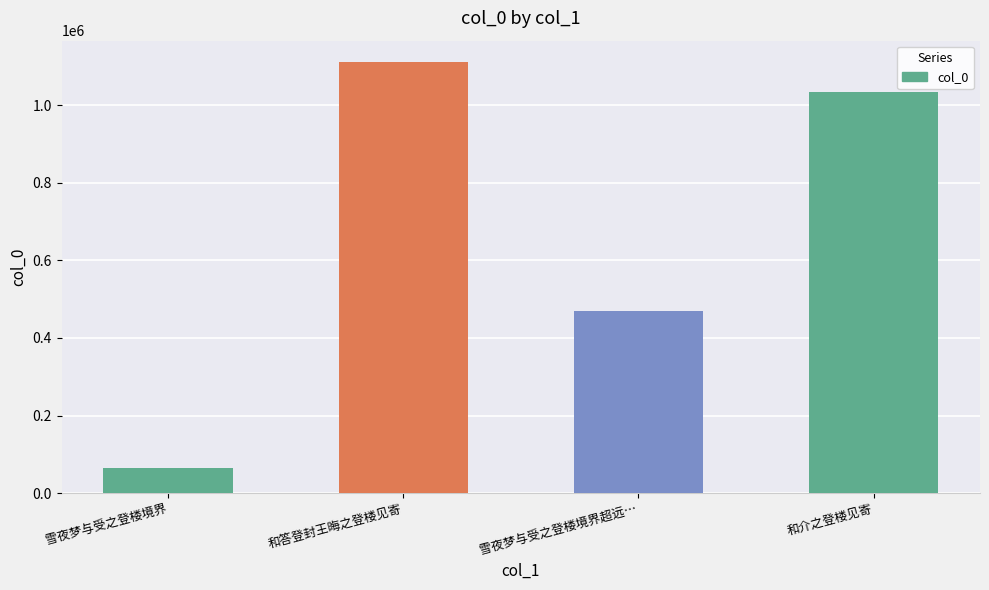

The chart shows a value of 66071 at 雪夜梦与受之登楼境界. True or false?

True